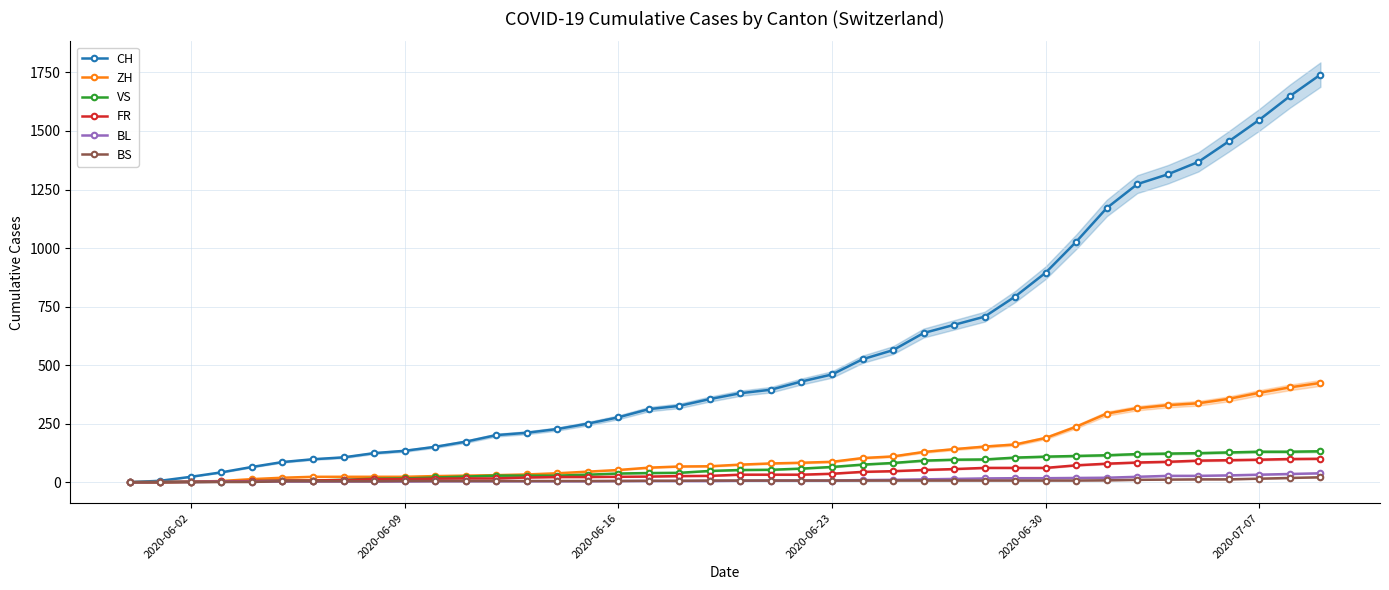

Which series has the widest spread of values?

CH